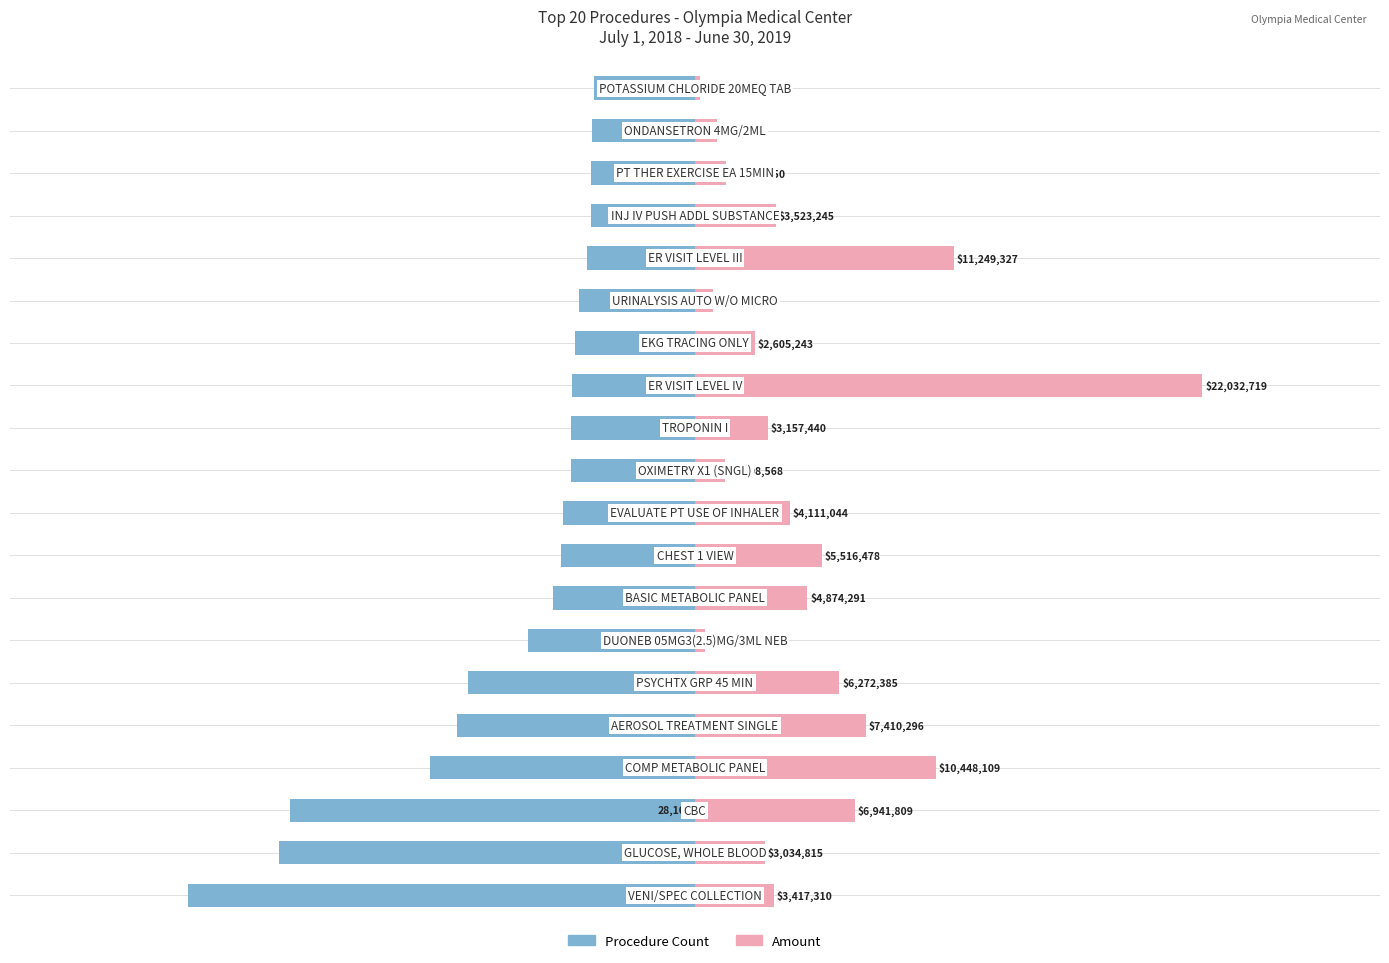

List the series in order of their peak value, highest first.

Amount, Procedure Count